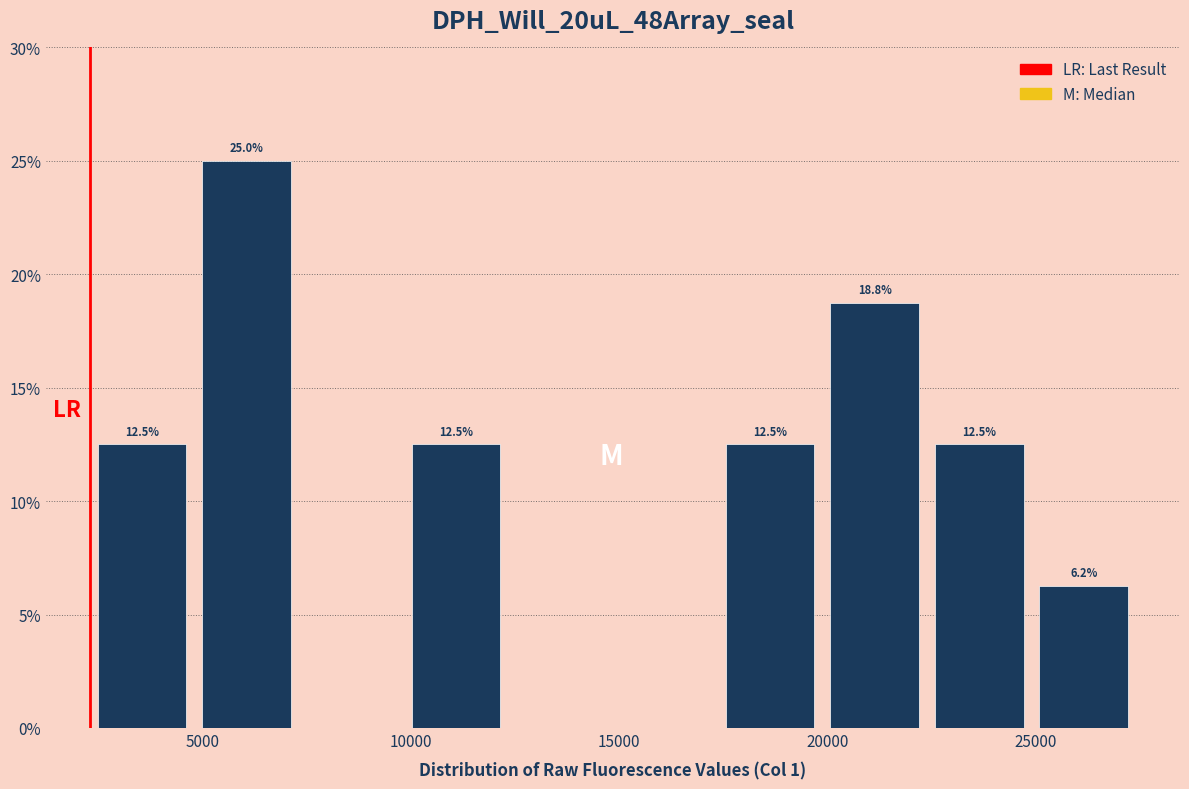

Over which range of the x-axis is the bar tallest?

5000 to 7500